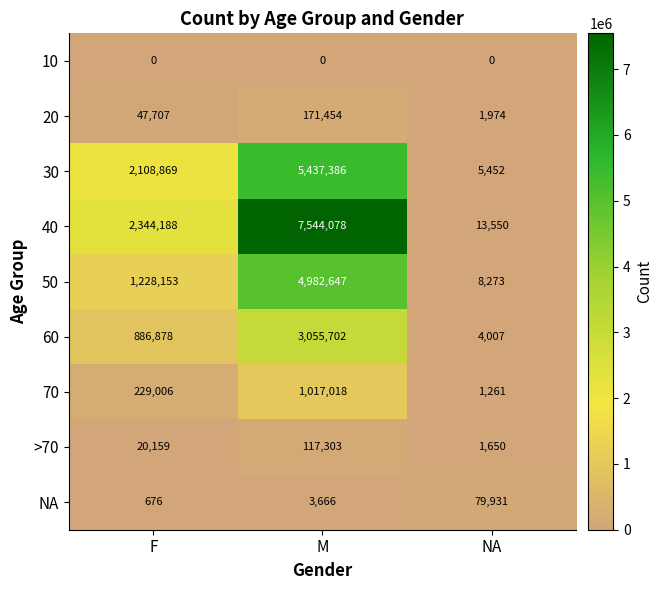

What is the approximate value of 50 at NA, to the nearest 100?

8300